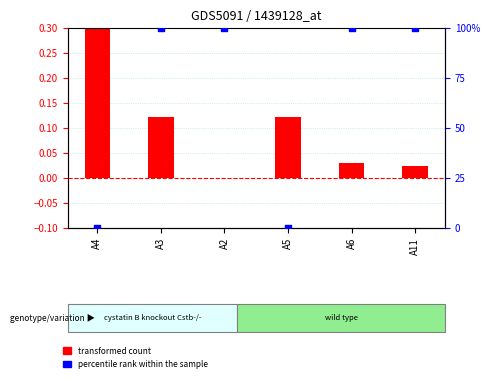

Which series contains the highest Y value?

percentile rank within the sample